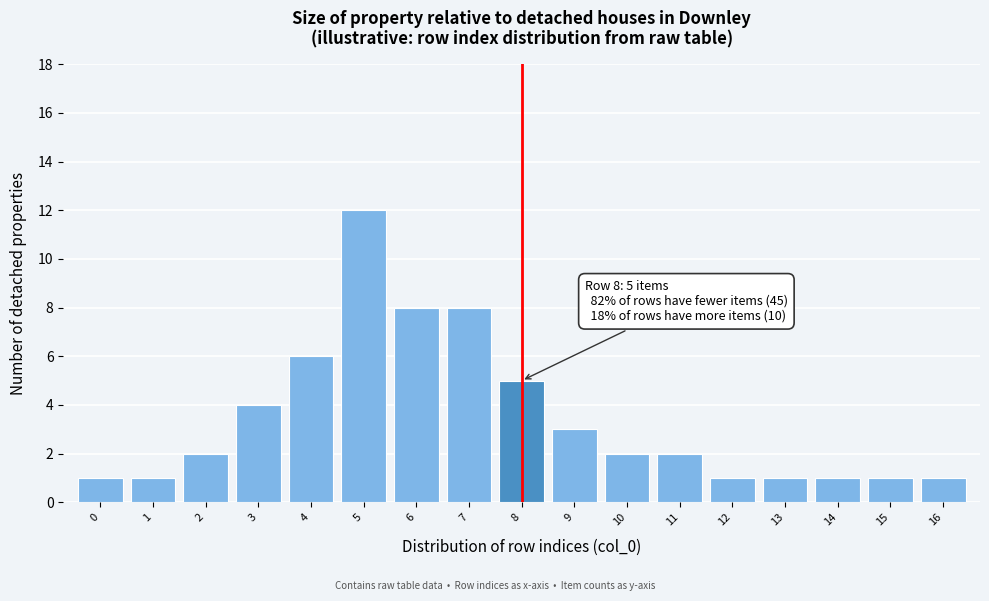

Reading left to right, transcribe all the data shown in this chart.

1	1	2	4	6	12	8	8	5	3	2	2	1	1	1	1	1